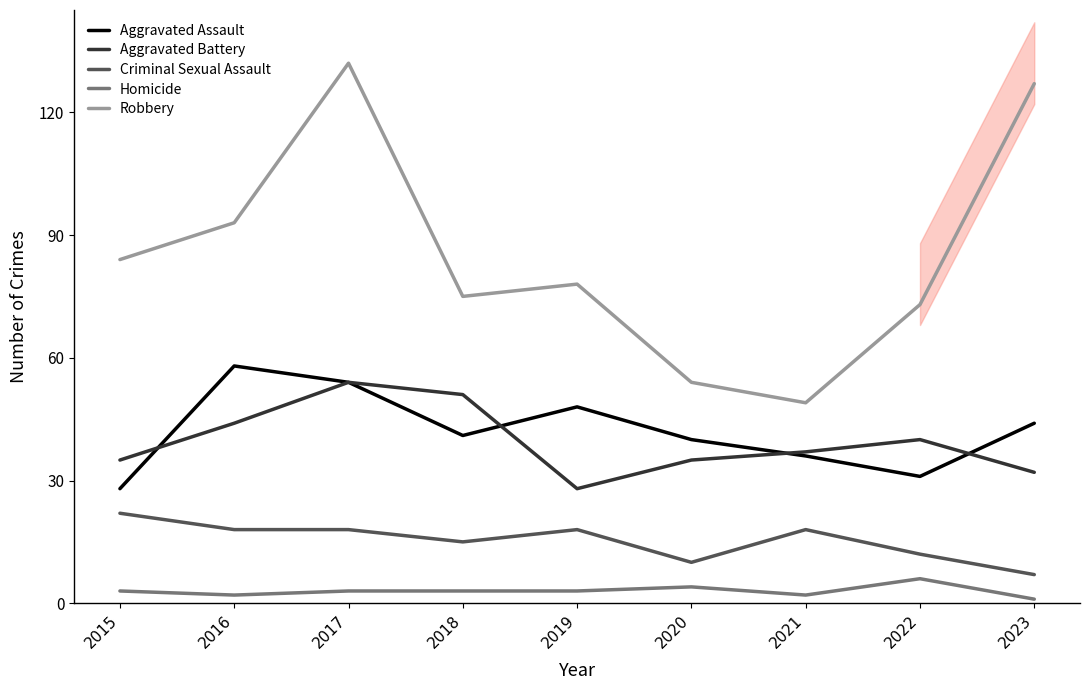

What is the sum of all Criminal Sexual Assault values?

138